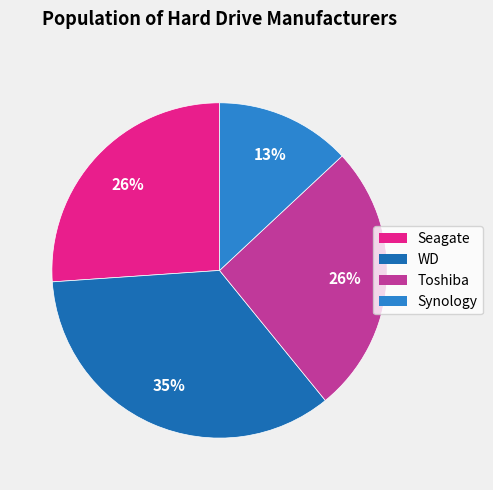

Count the number of slices in the pie.

4